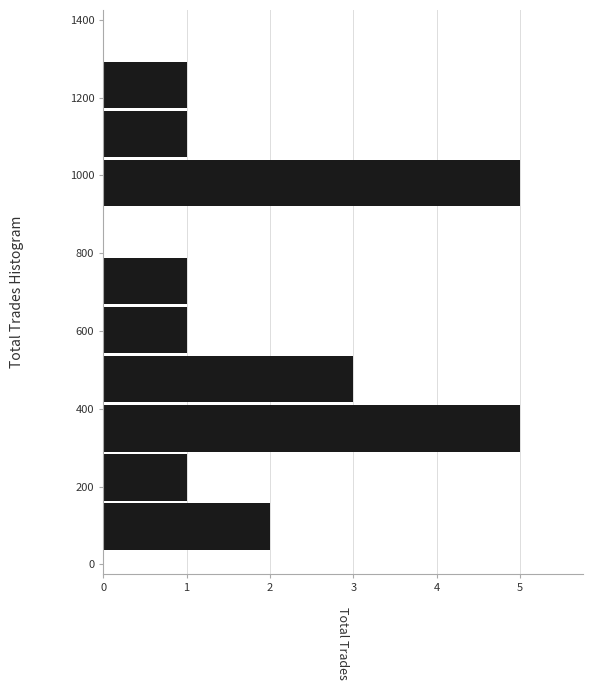

Reading bottom to top, transcribe this chart: for each bar, give the range it covers on the y-axis and its length. Neither the bar edges nor the lengths are printed on the chart, so give them approximately, as read against the axes.

40 to 160: 2
160 to 300: 1
300 to 420: 5
420 to 540: 3
540 to 660: 1
660 to 800: 1
800 to 920: 0
920 to 1040: 5
1040 to 1180: 1
1180 to 1300: 1